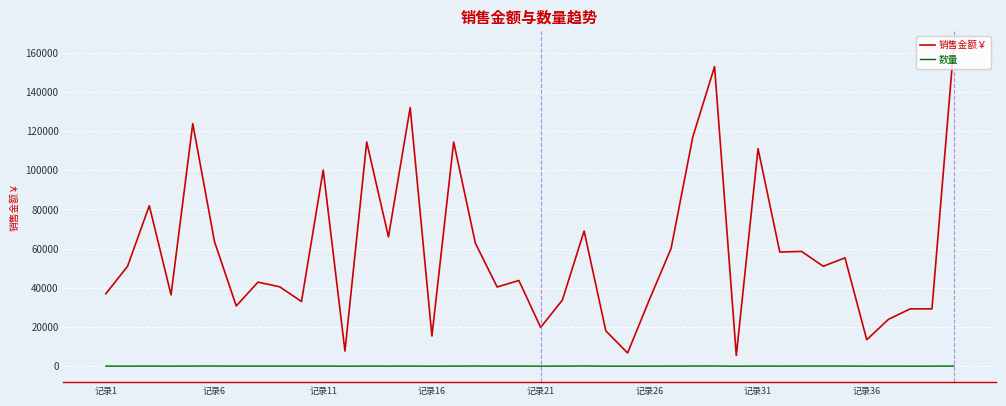

What is the maximum value for 销售金额￥?

162800